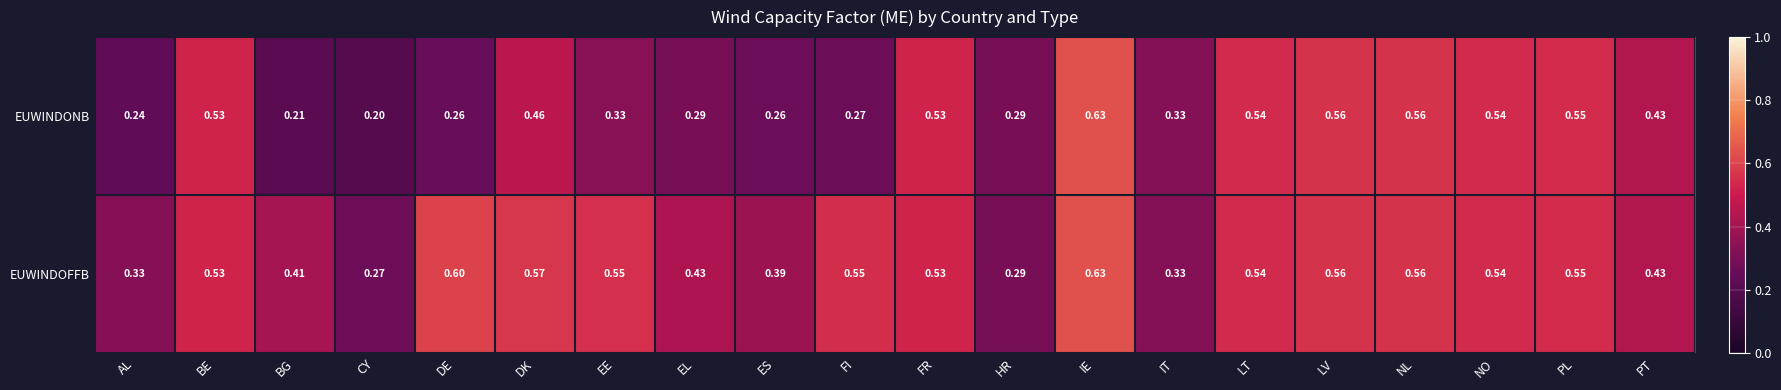

Rank the series by their average value, from highest to lowest.

EUWINDOFFB, EUWINDONB